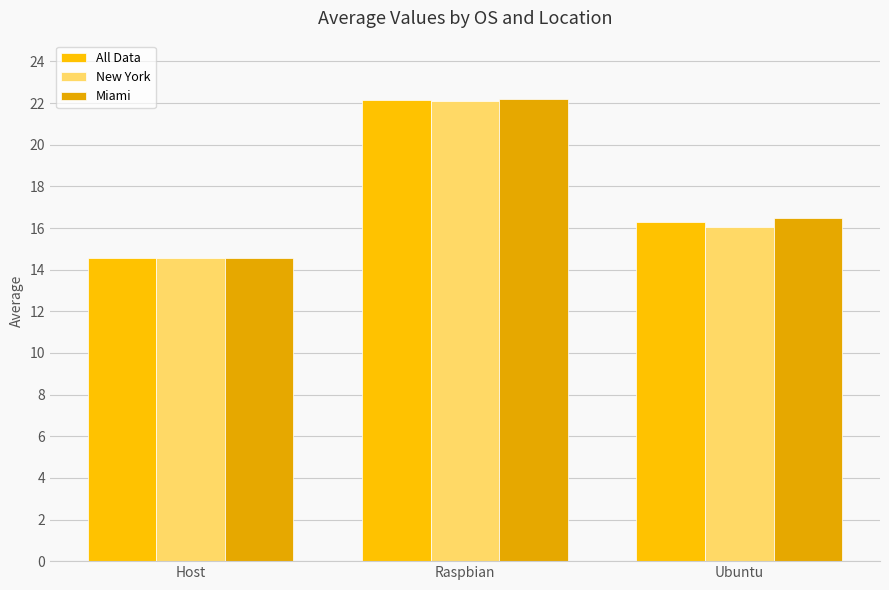

List the labels in order of Miami value, smallest first.

Host, Ubuntu, Raspbian